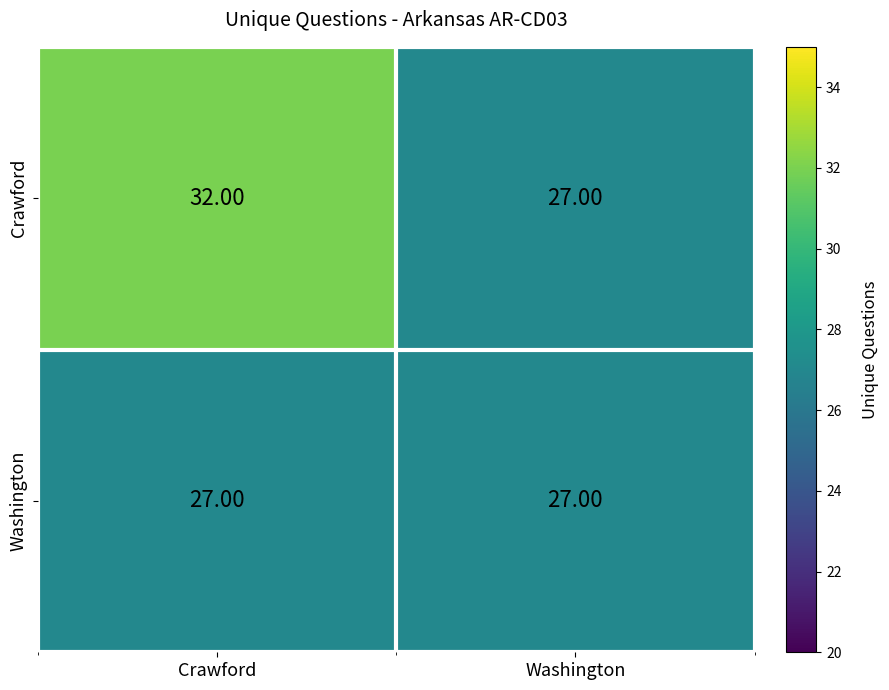

At which label is Crawford closest to 29?

Washington